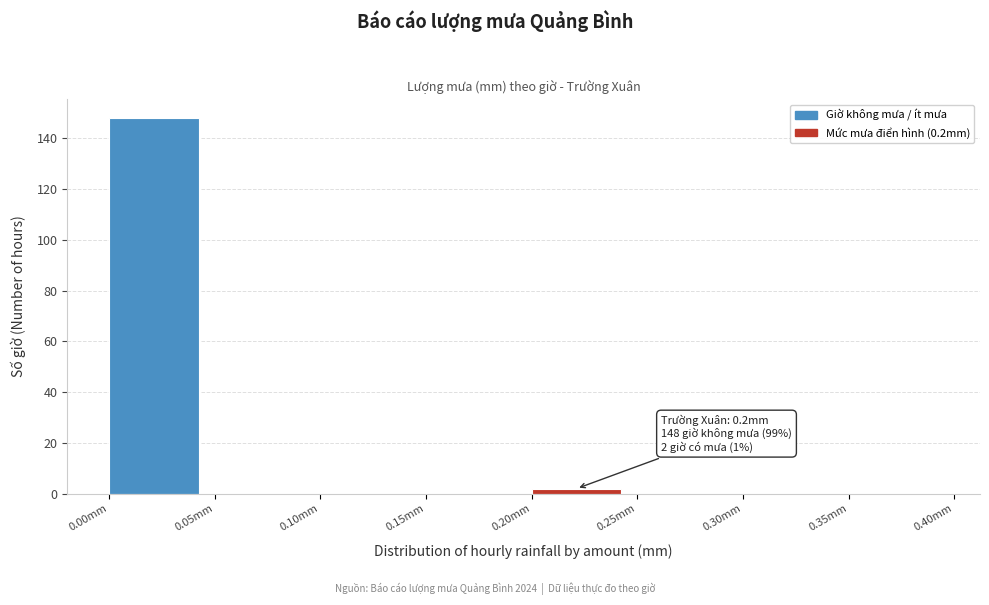

Which range on the x-axis has the tallest bar?

0.00 to 0.05